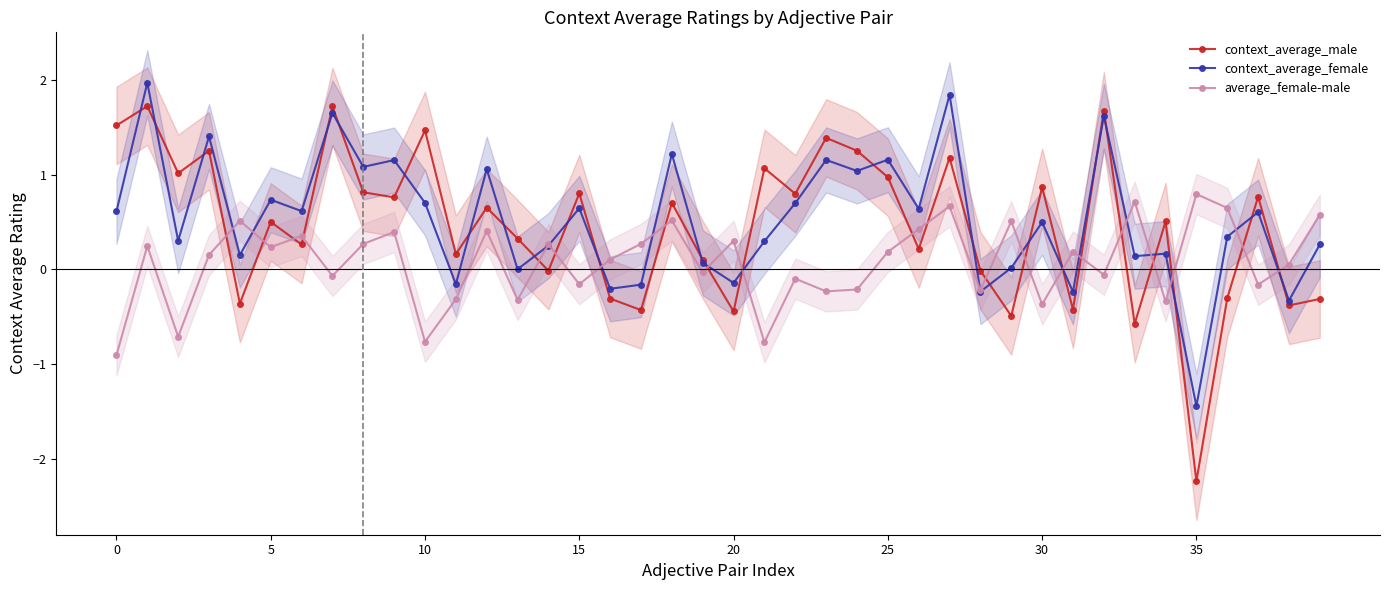

How many times do context_average_male and context_average_female cross each other?

25